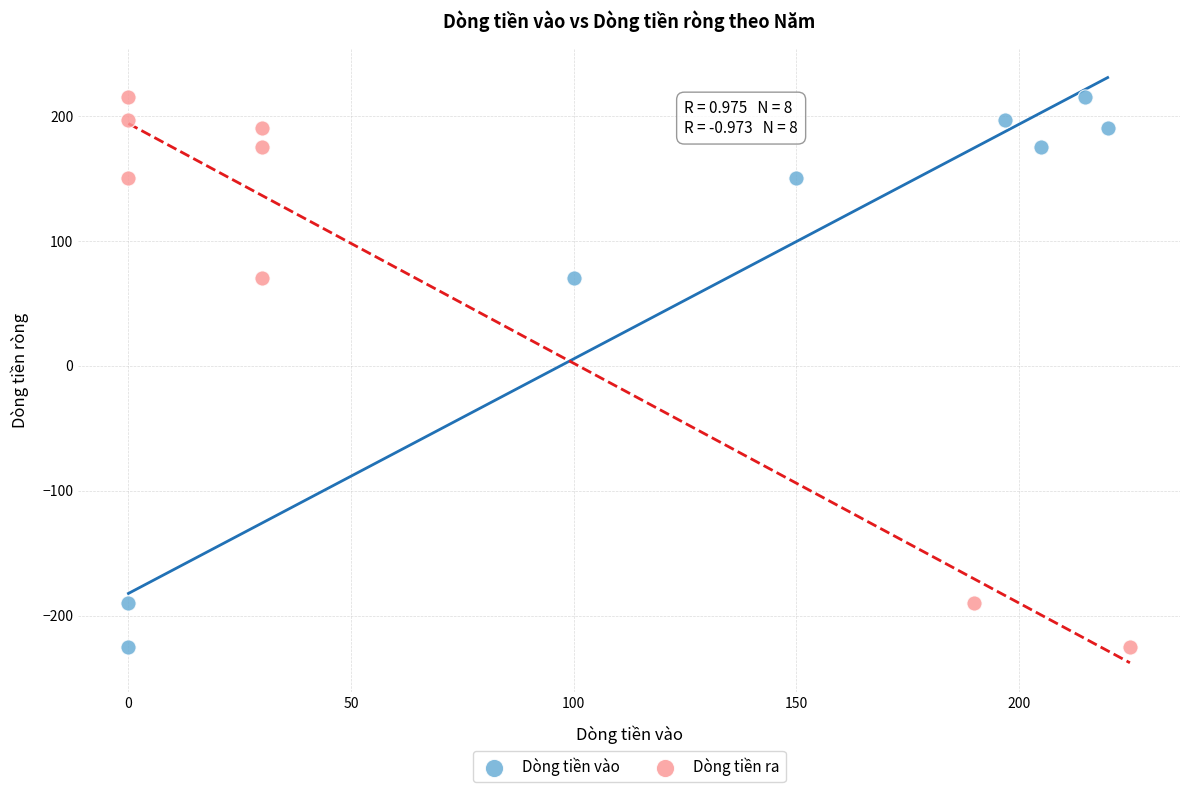

What are all the series names shown in the legend?

Dòng tiền vào, Dòng tiền ra